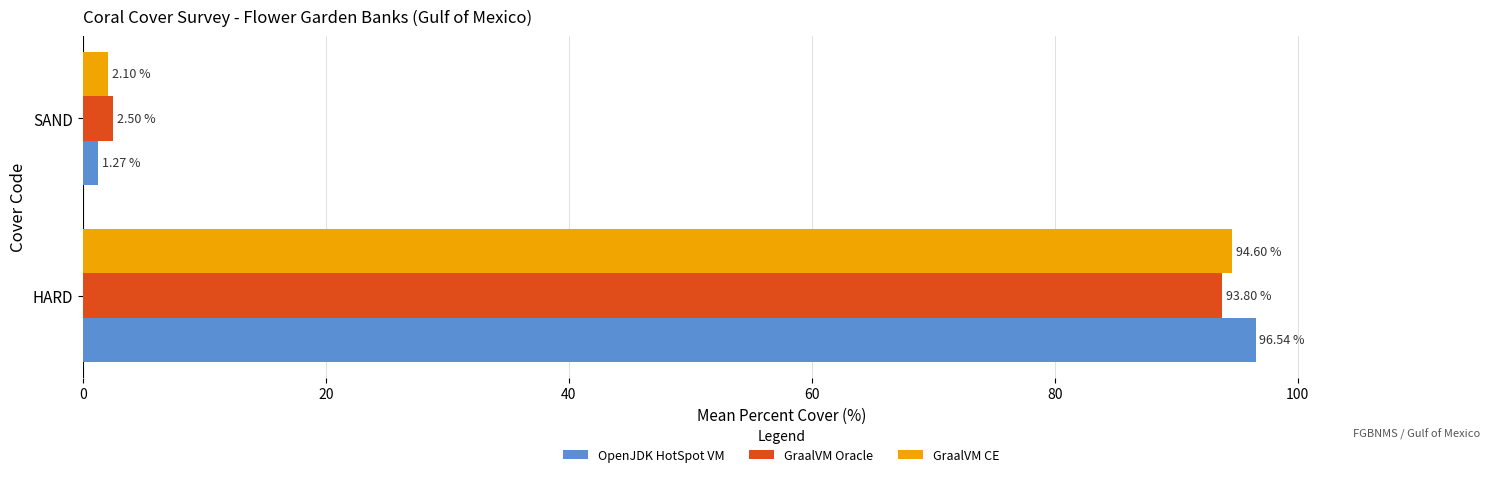

Rank the series by their maximum value, from highest to lowest.

OpenJDK HotSpot VM, GraalVM CE, GraalVM Oracle